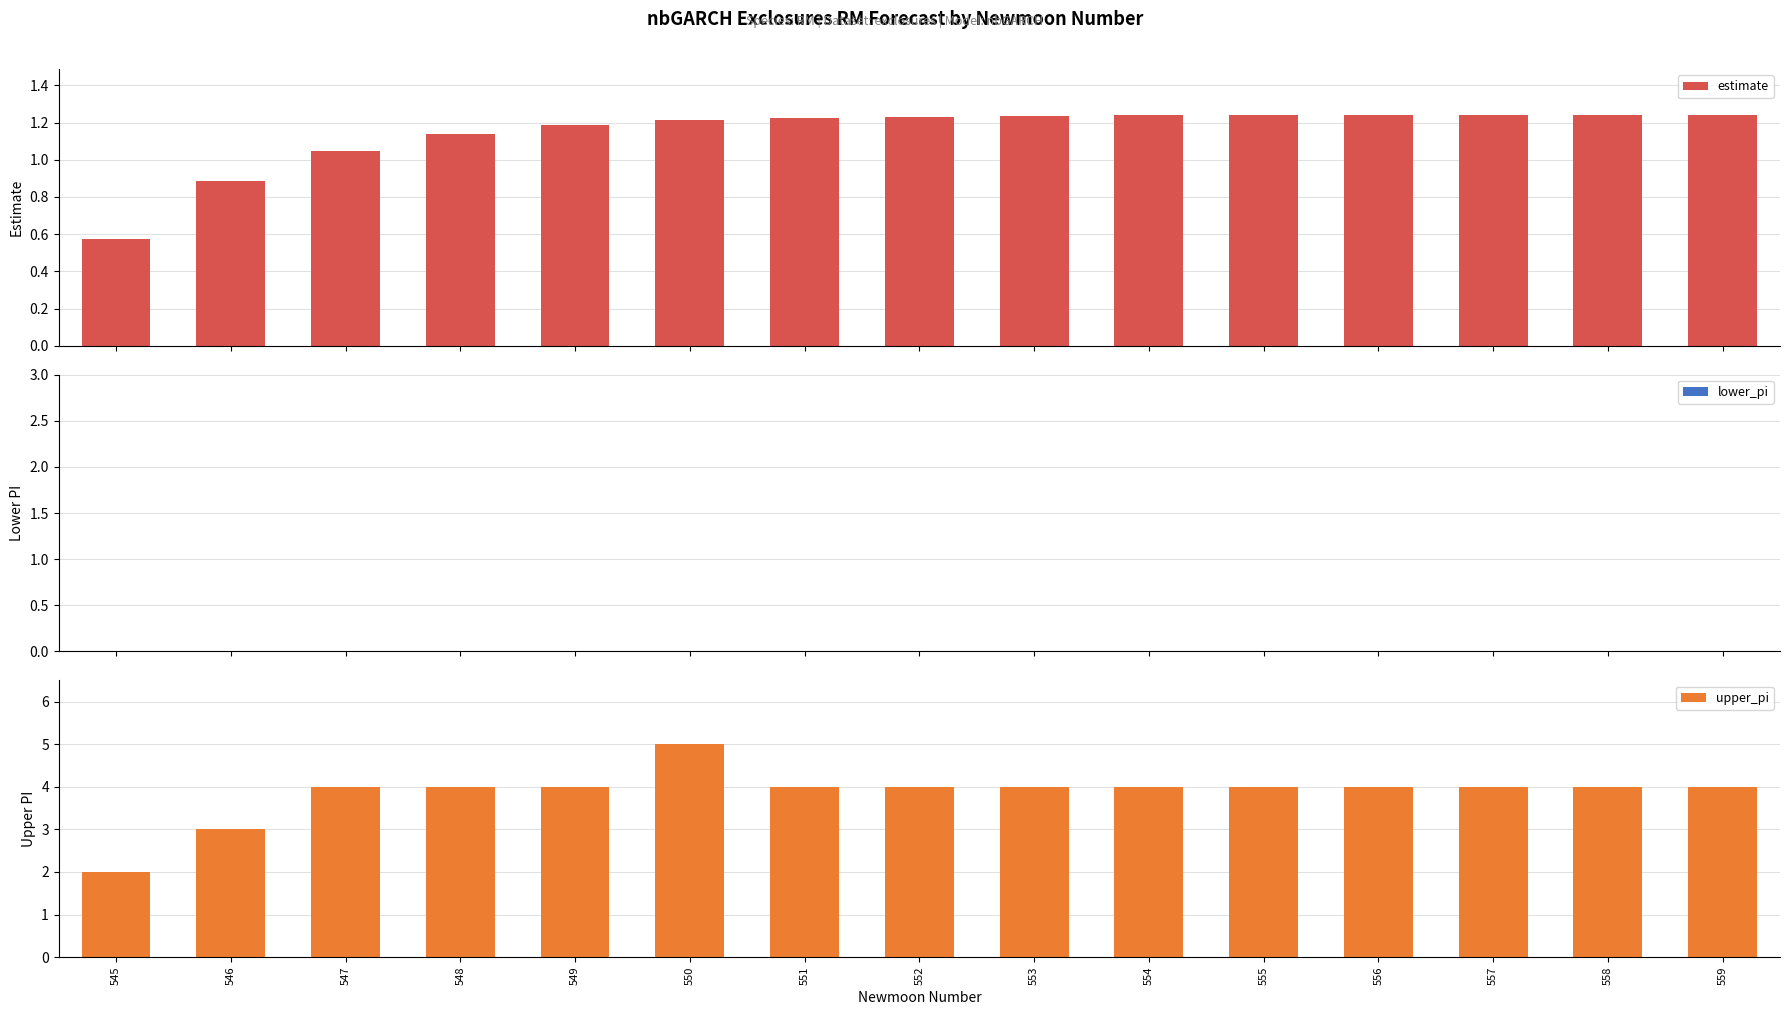

What is the difference between the estimate values at 557 and 546?

0.4